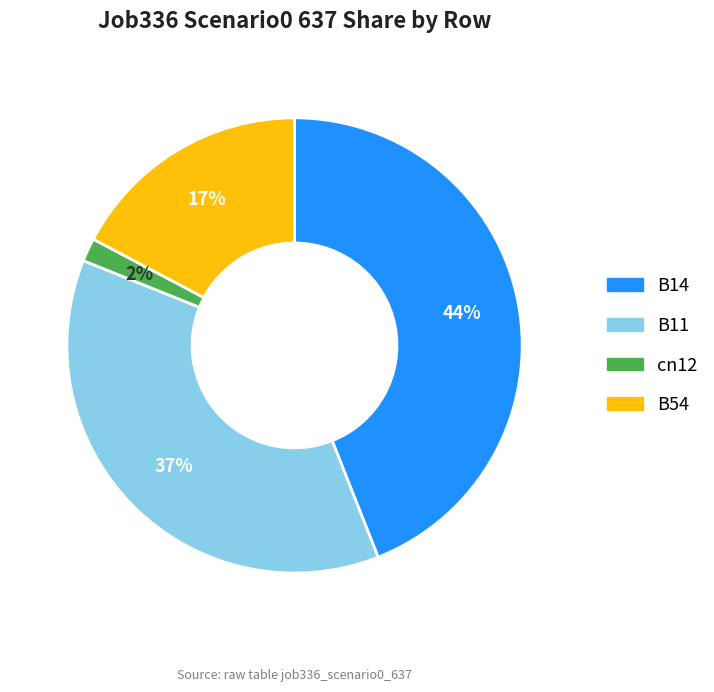

To the nearest percent, what is the difference between the largest and smallest slice percentages?

42%